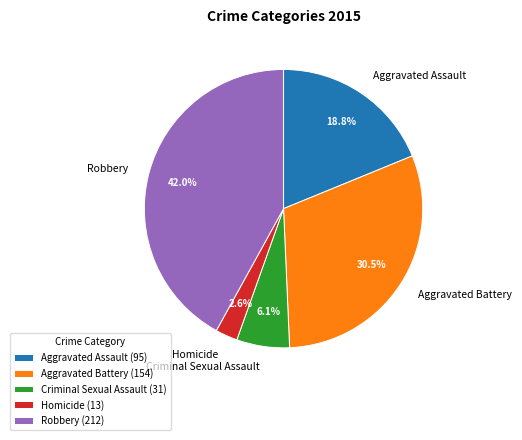

How much of the chart is everything except Aggravated Battery?

69.5%